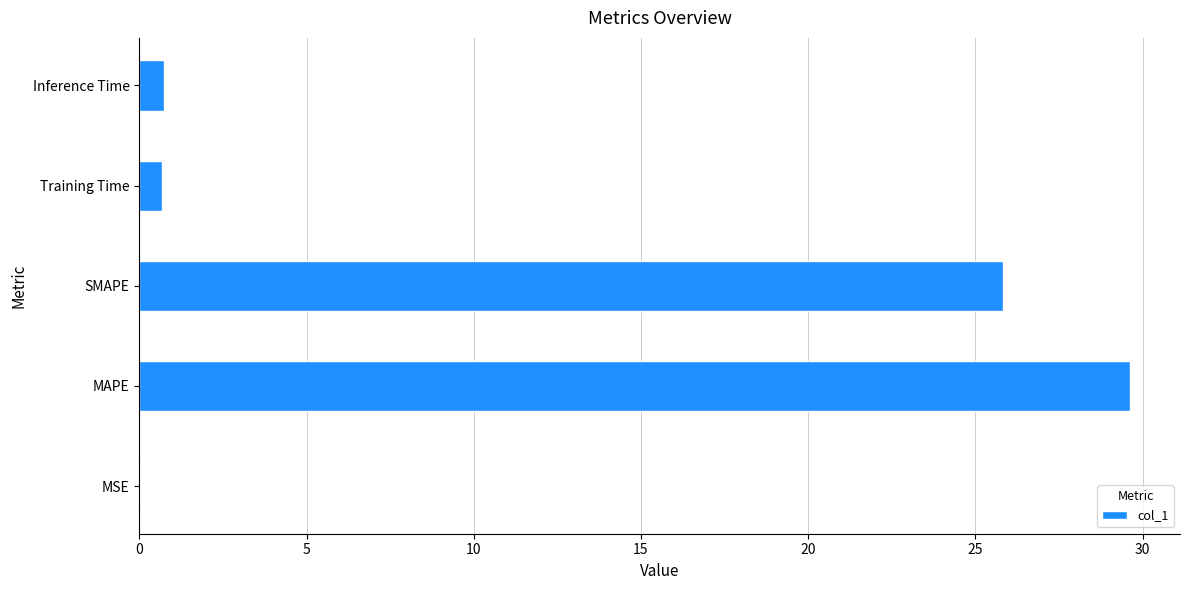

Which has a higher value, MAPE or Inference Time?

MAPE